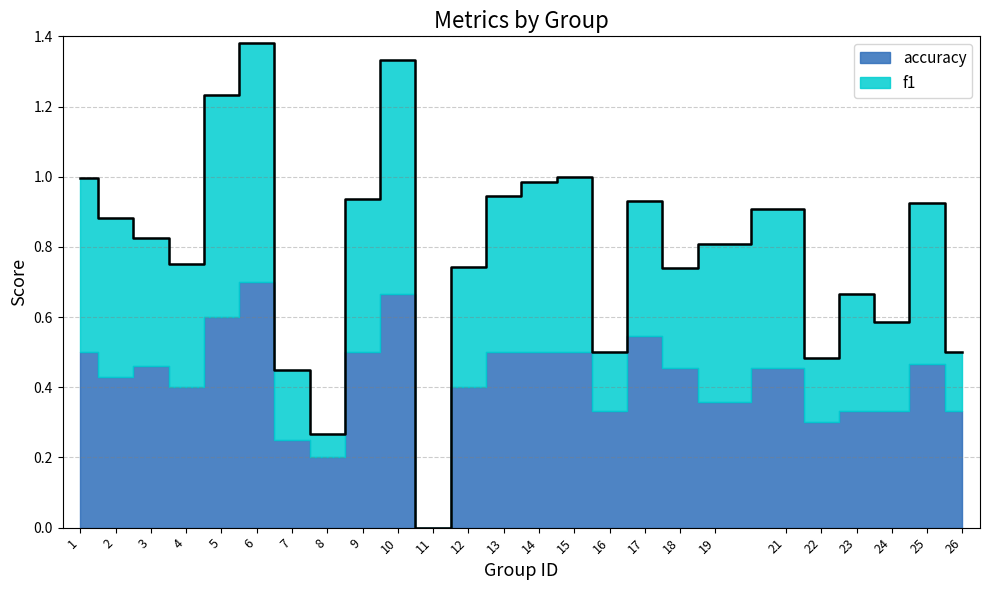

How many lines are shown in the chart?

1